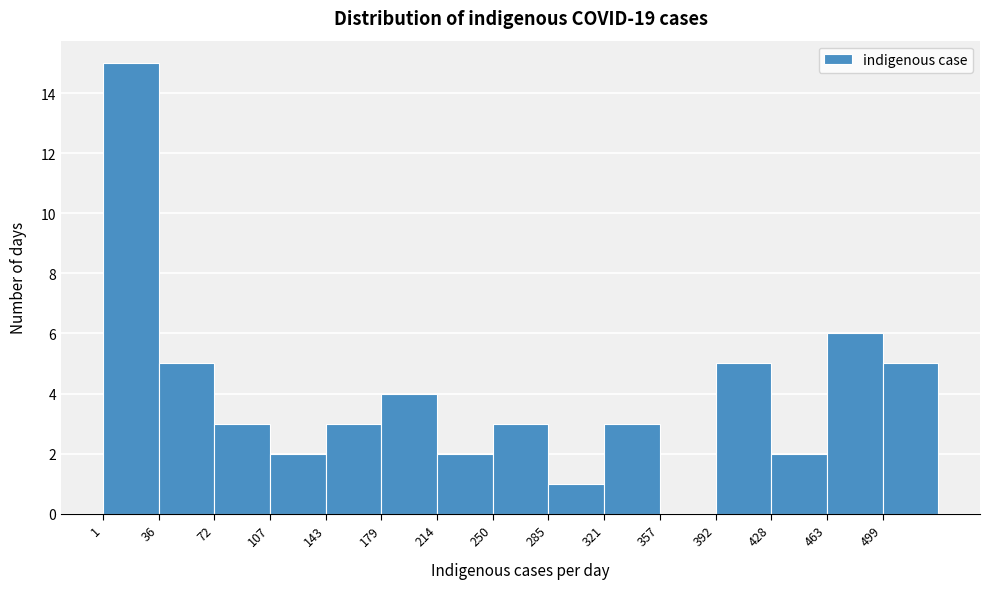

What is the height of the bar covering 35 to 70 on the x-axis? Neither the bar edges nor the heights are printed on the chart, so give them approximately, as read against the axes.

5